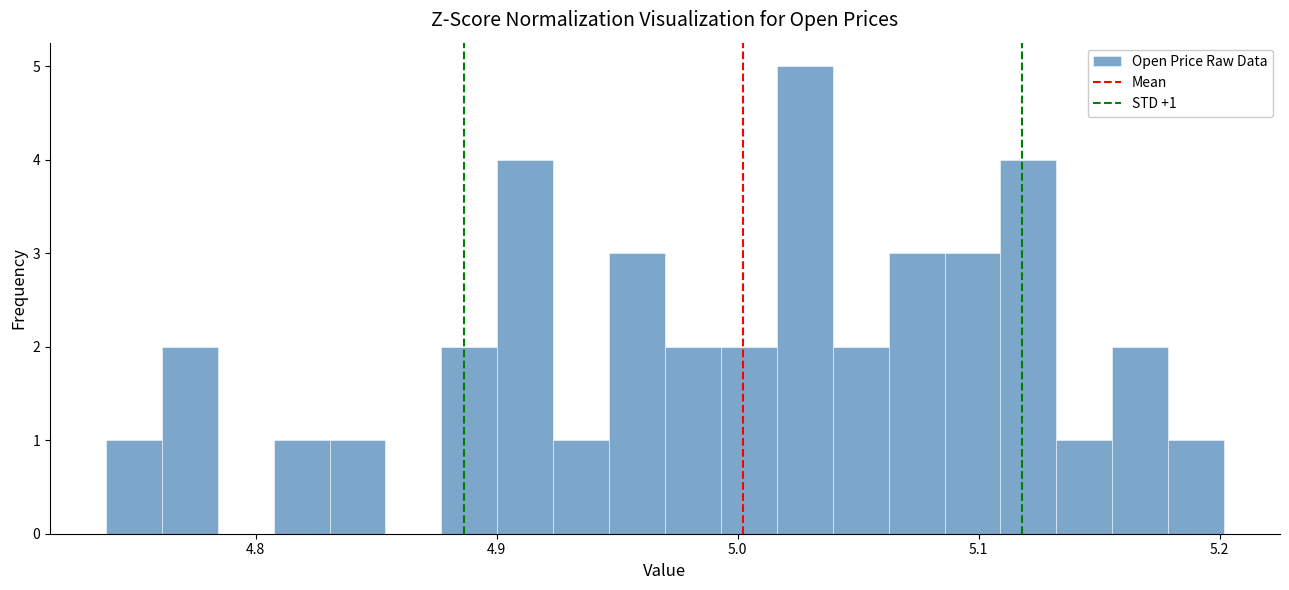

Around what value on the x-axis is the tallest bar? Give the approximate position of its centre, as read against the axis.

5.03